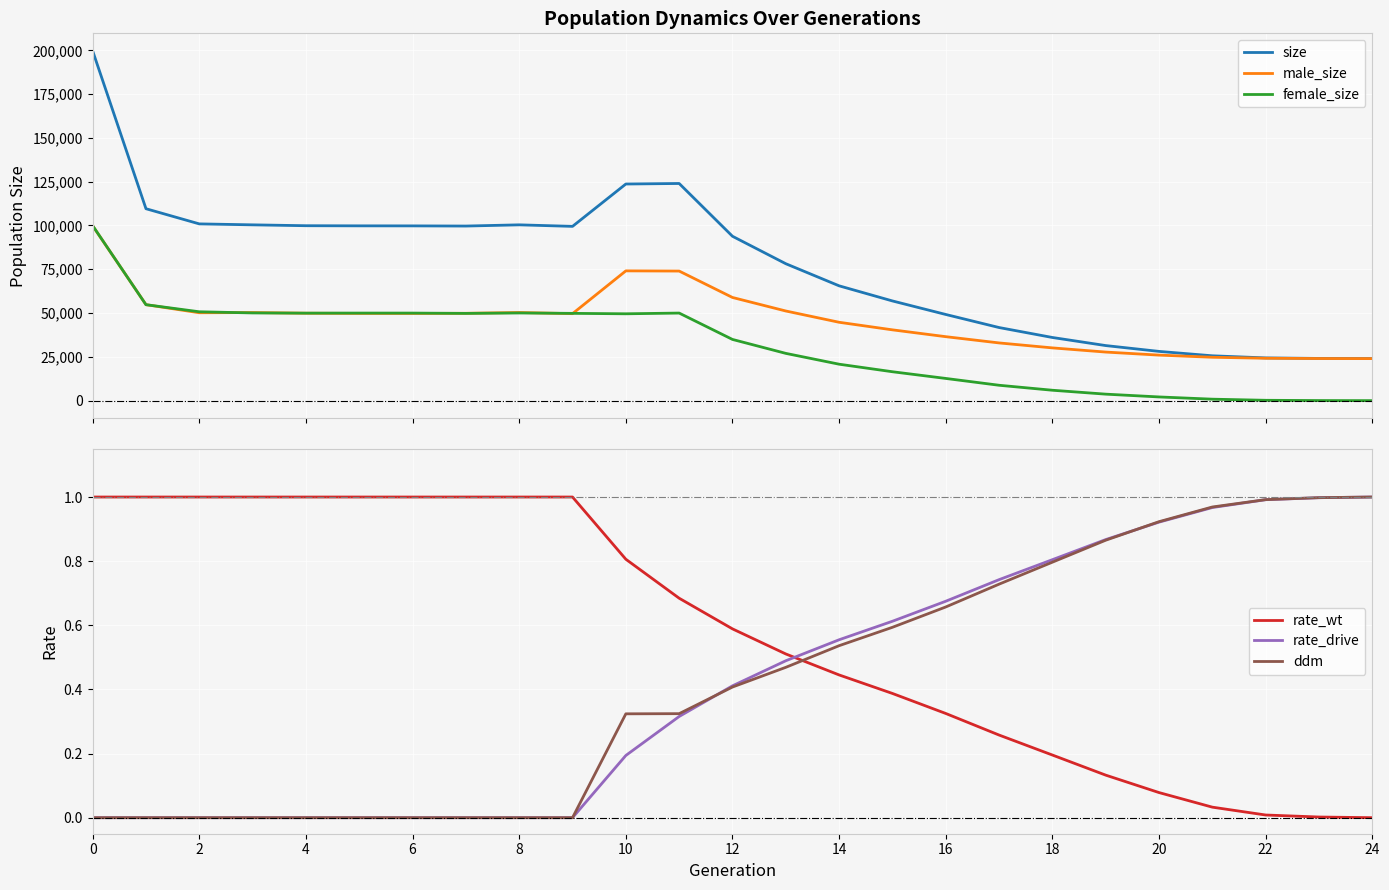

True or false: size has more than 0 points higher than both neighbors.

True